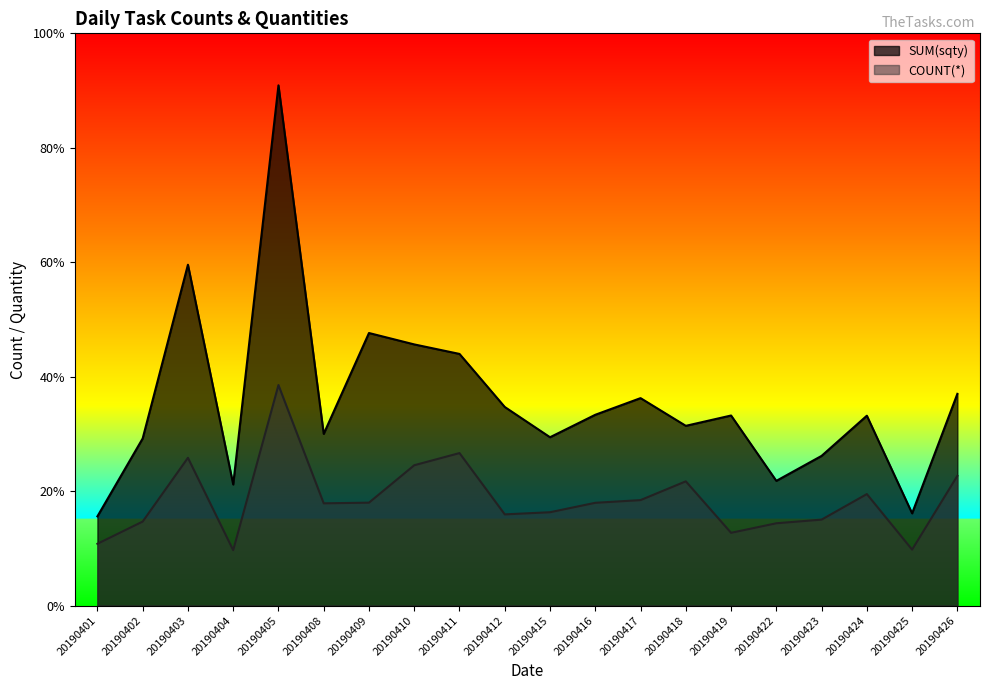

What is the approximate value of COUNT(*) at 20190412, to the nearest 100?

10000